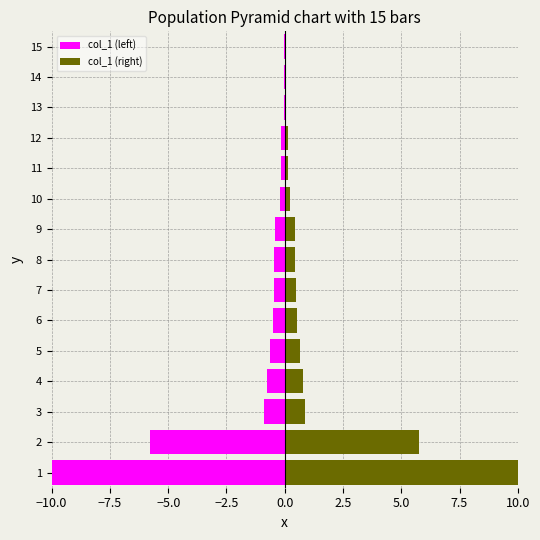

Are the bars horizontal?

Yes